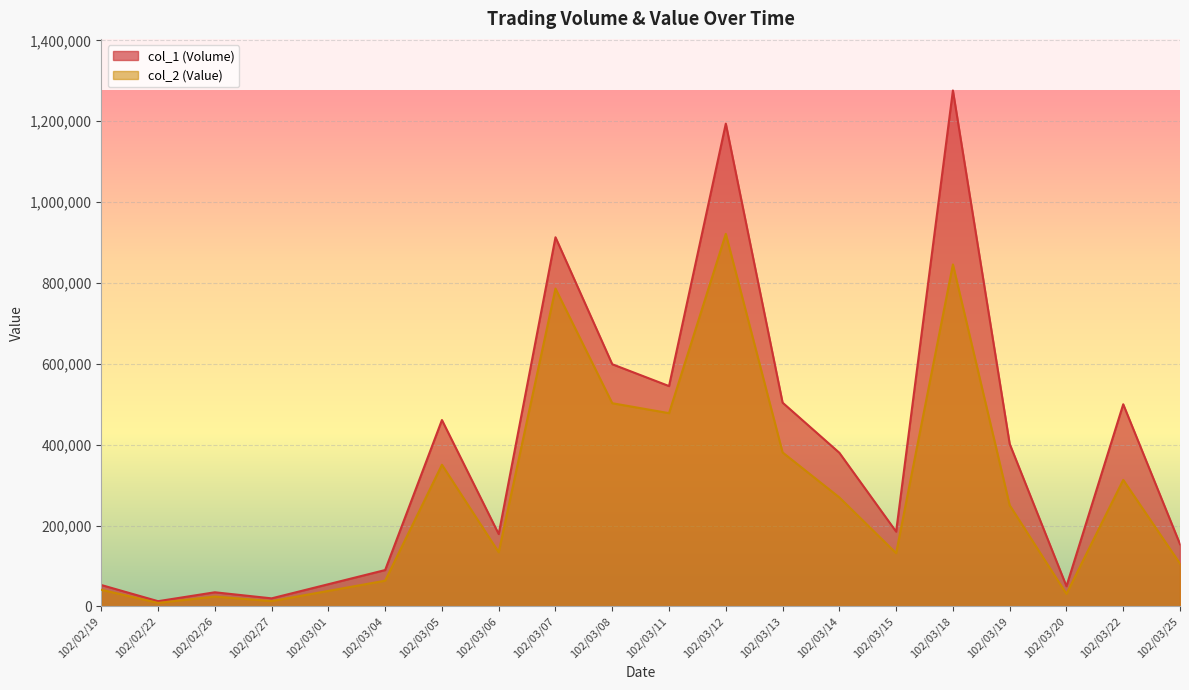

Read the col_1 (Volume) value at 102/03/08, to the nearest 10.

599000